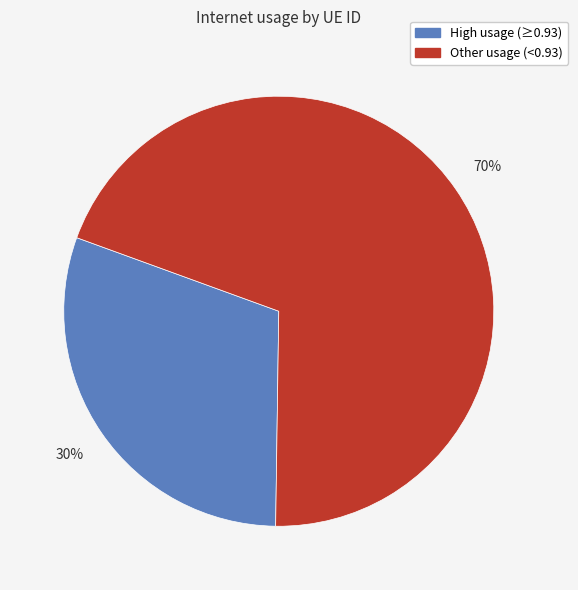

To the nearest percent, what is the average slice percentage?

50%